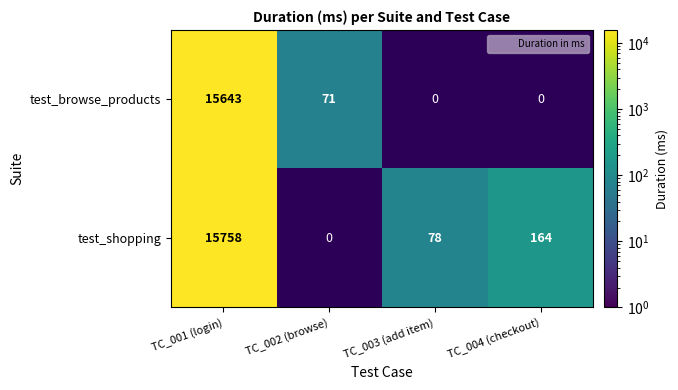

Is it true that test_shopping equals 15758.0 at TC_001 (login)?

True